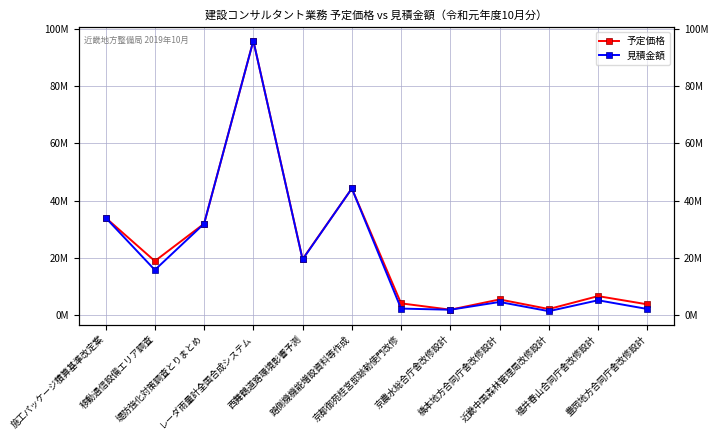

At 施工パッケージ積算基準改定案, list the series in order from largest to smallest.

予定価格, 見積金額